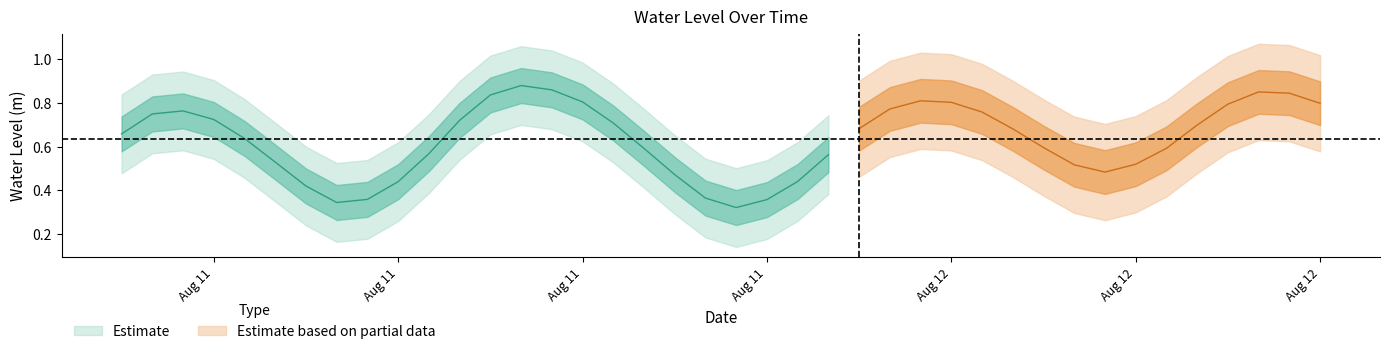

Is this an area chart (filled region under the line)?

No